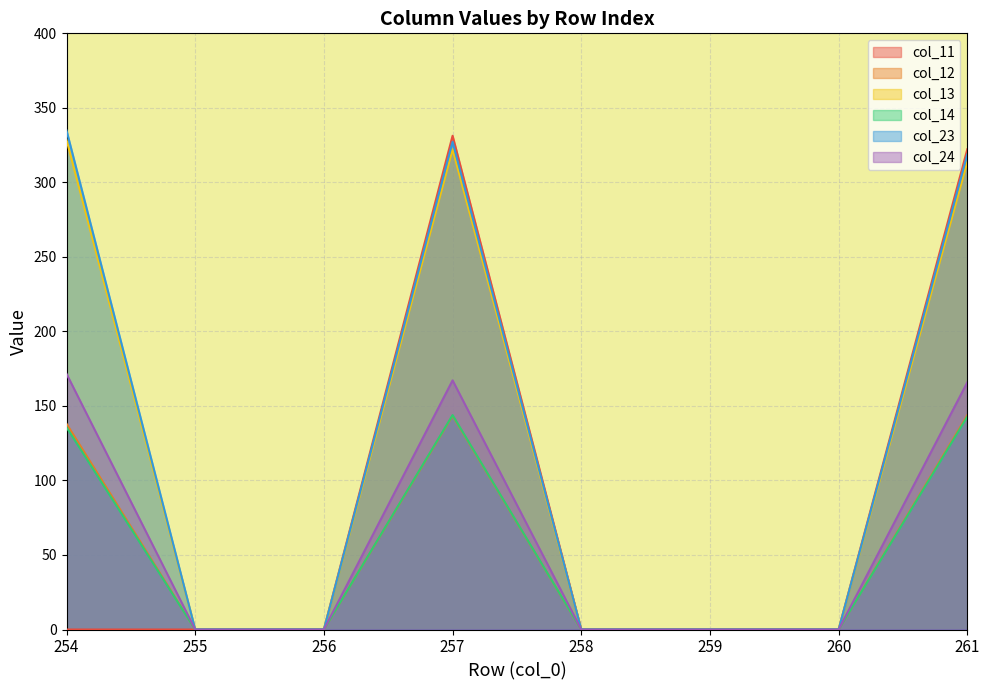

Reading left to right, extract all data points from this chart.

col_11: 254=0.0	255=0.0	256=0.0	257=331.3	258=0.0	259=0.0	260=0.0	261=322.2
col_12: 254=138.0	255=0.0	256=0.0	257=143.4	258=0.0	259=0.0	260=0.0	261=143.8
col_13: 254=328.5	255=0.0	256=0.0	257=322.2	258=0.0	259=0.0	260=0.0	261=313.9
col_14: 254=135.7	255=0.0	256=0.0	257=143.9	258=0.0	259=0.0	260=0.0	261=142.8
col_23: 254=334.8	255=0.0	256=0.0	257=327.2	258=0.0	259=0.0	260=0.0	261=318.7
col_24: 254=171.5	255=0.0	256=0.0	257=167.2	258=0.0	259=0.0	260=0.0	261=165.9